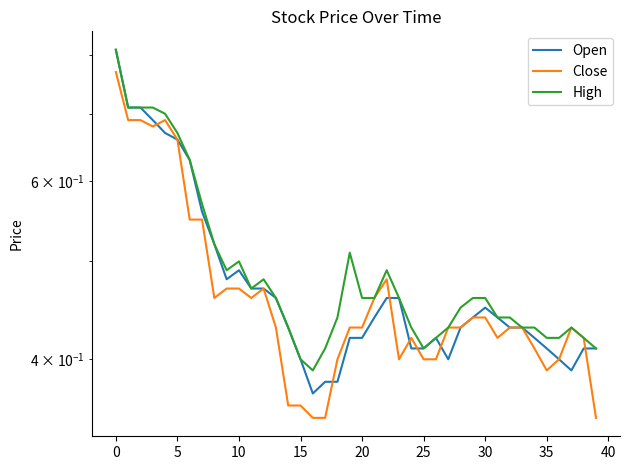

What are all the series names shown in the legend?

Open, Close, High